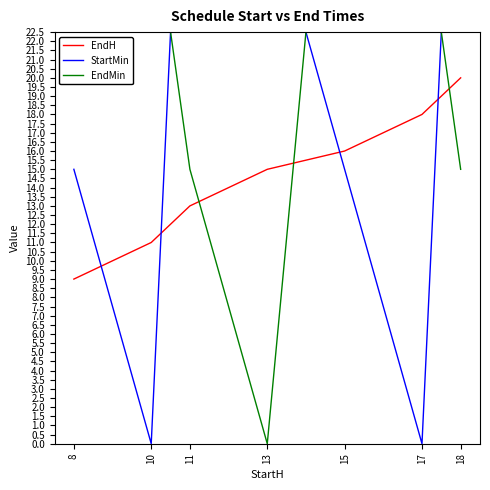

At which category is the sum across all series the highest?

18